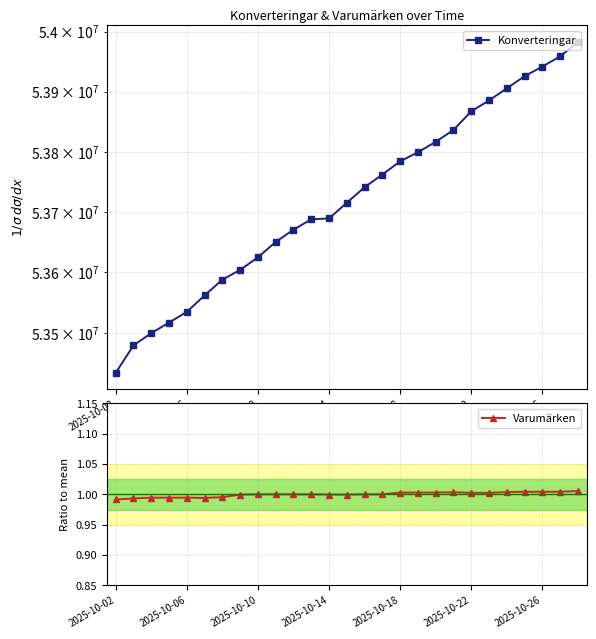

What is the value of the Konverteringar point at the 6th from the left?

53561744.0